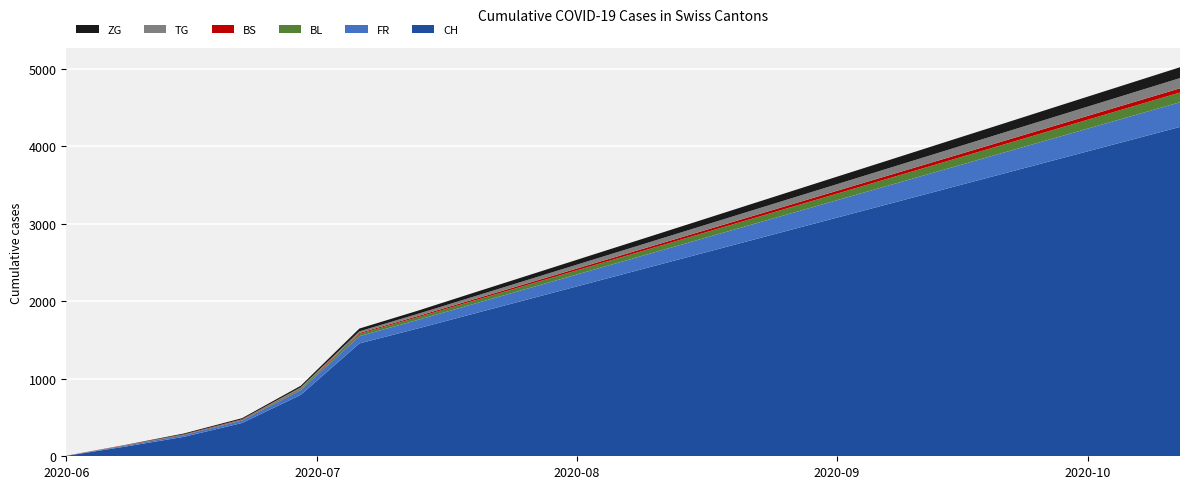

Reading left to right, transcribe all the data shown in this chart.

ZG: 0	1	11	14	21	36	41	50	57	65	72	80	88	96	103	111	118	126	133	140
TG: 0	1	1	2	11	21	28	36	44	52	60	68	76	84	92	100	108	116	124	132
BS: 0	4	5	7	7	12	15	18	21	24	27	30	33	36	39	42	45	48	51	54
BL: 1	3	4	7	17	29	35	42	49	56	63	70	77	84	91	98	105	112	119	126
FR: 0	13	22	32	61	94	110	126	142	158	174	190	206	222	238	254	270	286	302	318
CH: 6	124	250	430	793	1456	1650	1850	2050	2250	2450	2650	2850	3050	3250	3450	3650	3850	4050	4250